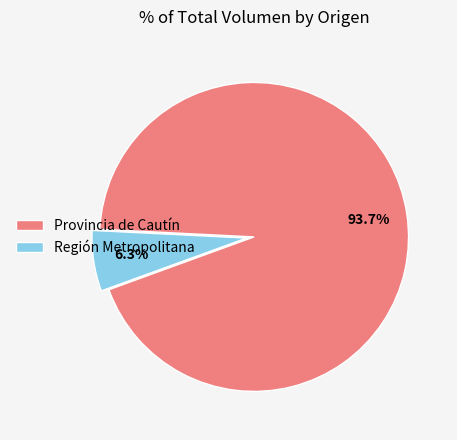

Rank the categories by value from highest to lowest.

Provincia de Cautín, Región Metropolitana